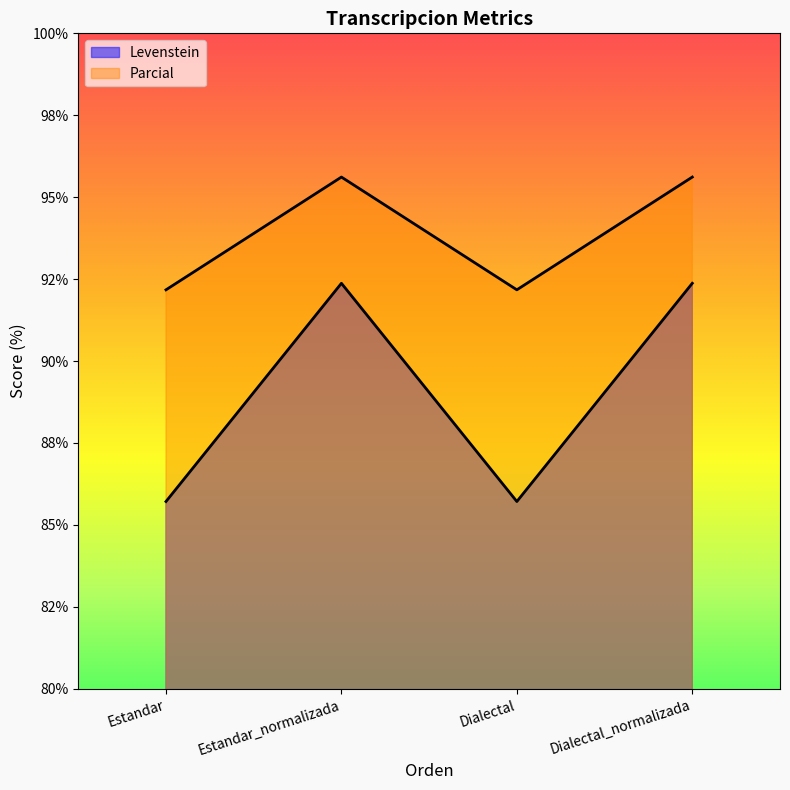

What is the average value of the Parcial series?

93.9